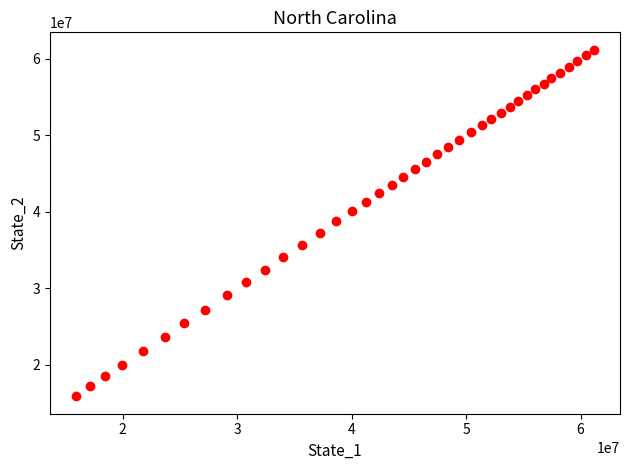

What is the range of X values (max minus min)?

45278923.3